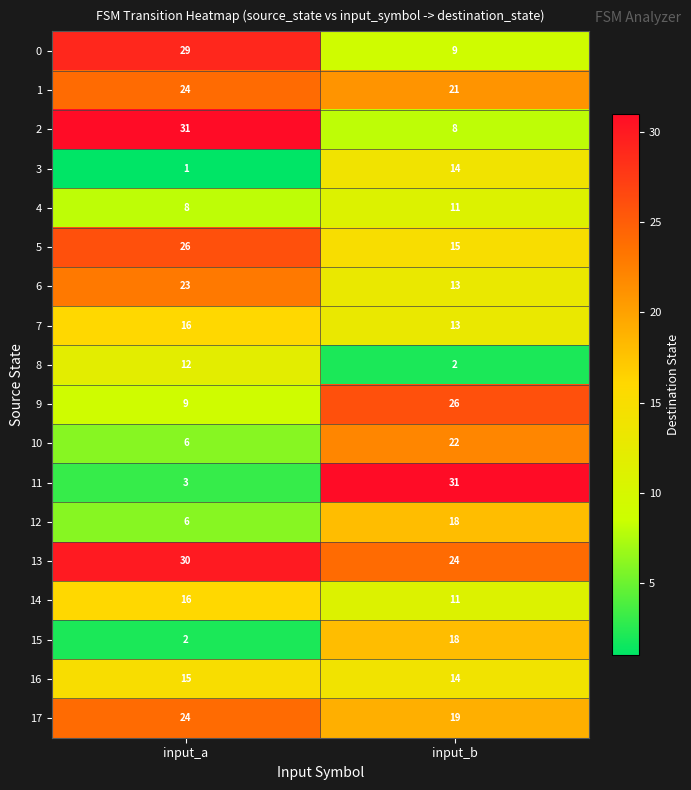

Which series has the widest spread of values?

11